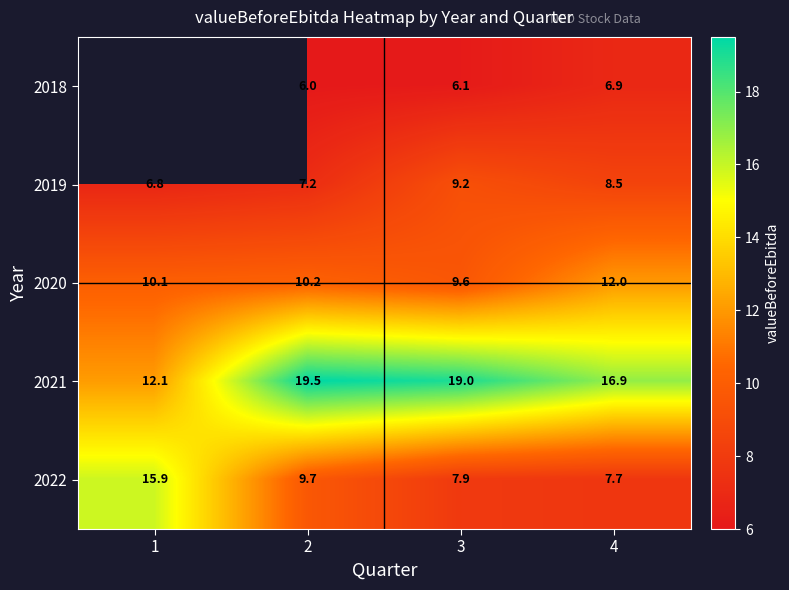

True or false: 2018 has a value of 3.2 at 3.

False